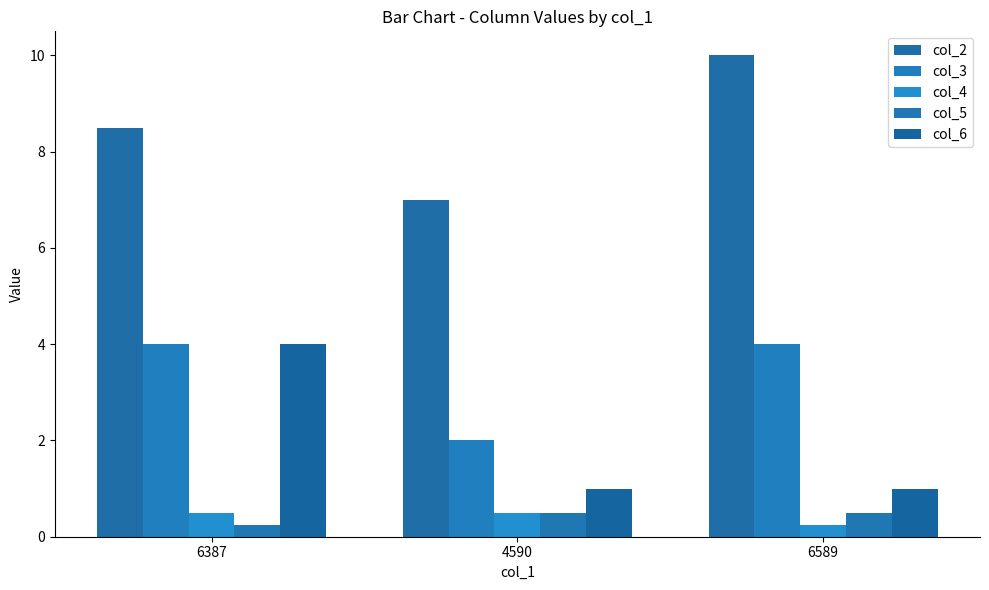

Reading left to right, list all the values displayed in this chart.

col_2: 8.5	7.0	10.0
col_3: 4.0	2.0	4.0
col_4: 0.5	0.5	0.2
col_5: 0.2	0.5	0.5
col_6: 4.0	1.0	1.0